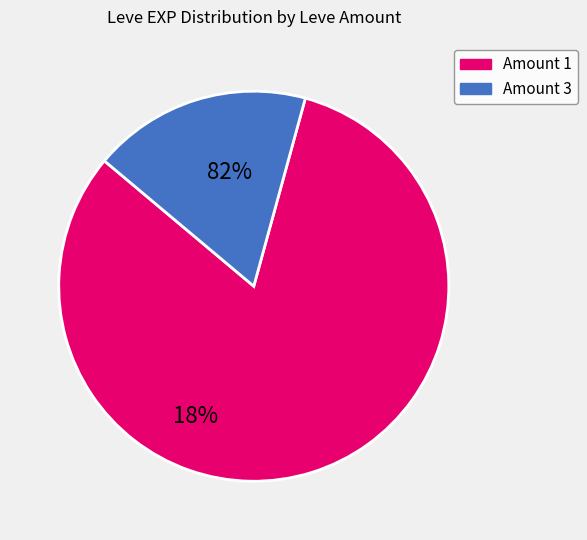

Does any single category account for the majority?

Yes